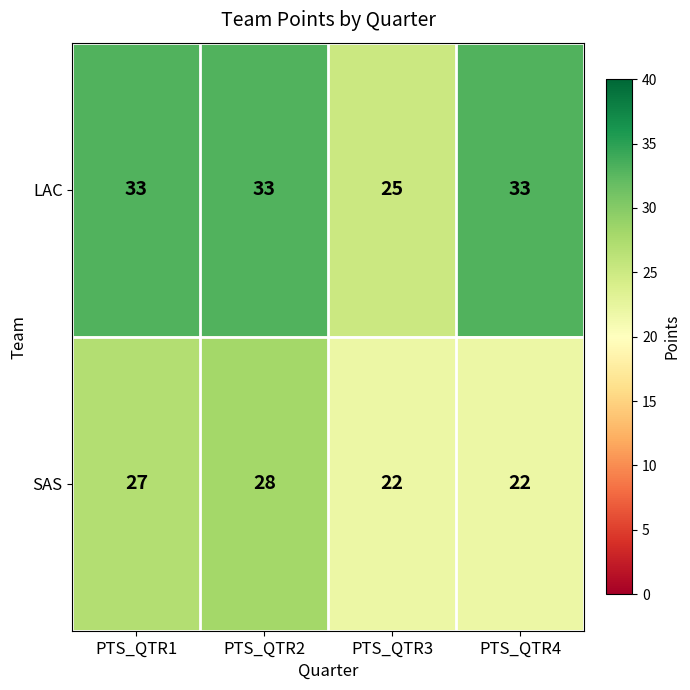

What value does the SAS series have at PTS_QTR3?

22